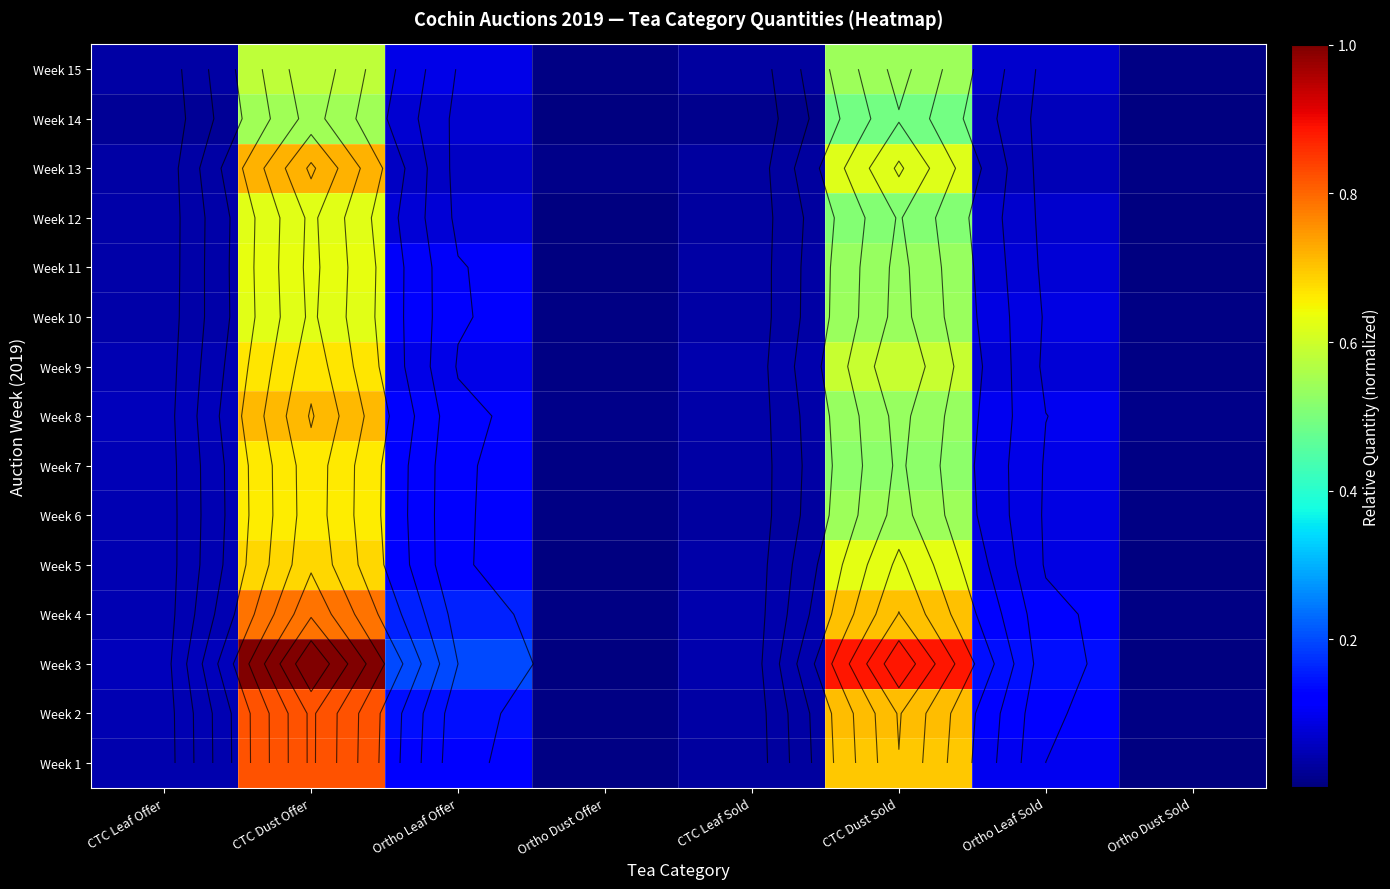

At which label is Week 7 closest to 0?

Ortho Dust Sold